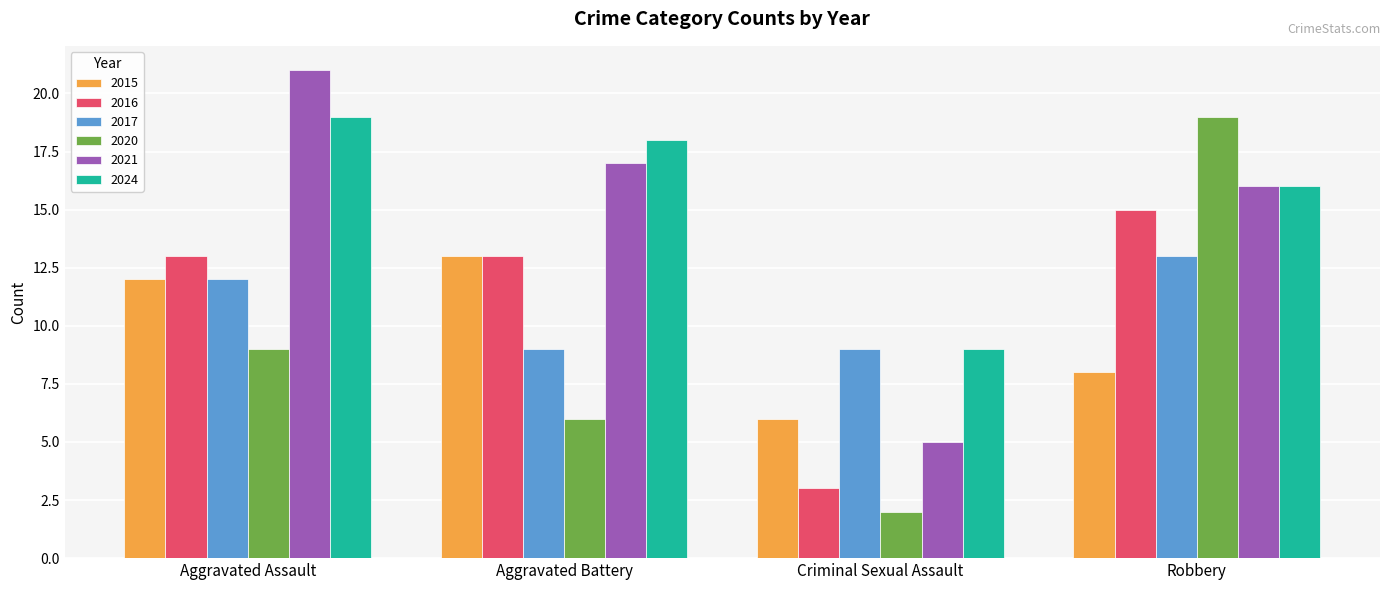

Reading right to left, list all the values displayed in this chart.

2015: Robbery=8	Criminal Sexual Assault=6	Aggravated Battery=13	Aggravated Assault=12
2016: Robbery=15	Criminal Sexual Assault=3	Aggravated Battery=13	Aggravated Assault=13
2017: Robbery=13	Criminal Sexual Assault=9	Aggravated Battery=9	Aggravated Assault=12
2020: Robbery=19	Criminal Sexual Assault=2	Aggravated Battery=6	Aggravated Assault=9
2021: Robbery=16	Criminal Sexual Assault=5	Aggravated Battery=17	Aggravated Assault=21
2024: Robbery=16	Criminal Sexual Assault=9	Aggravated Battery=18	Aggravated Assault=19